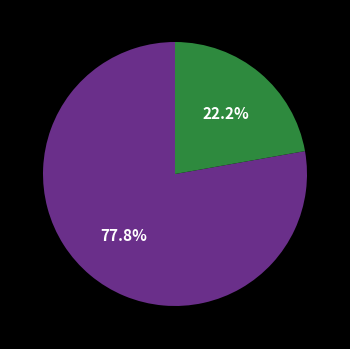

Is there a majority slice in this chart?

Yes